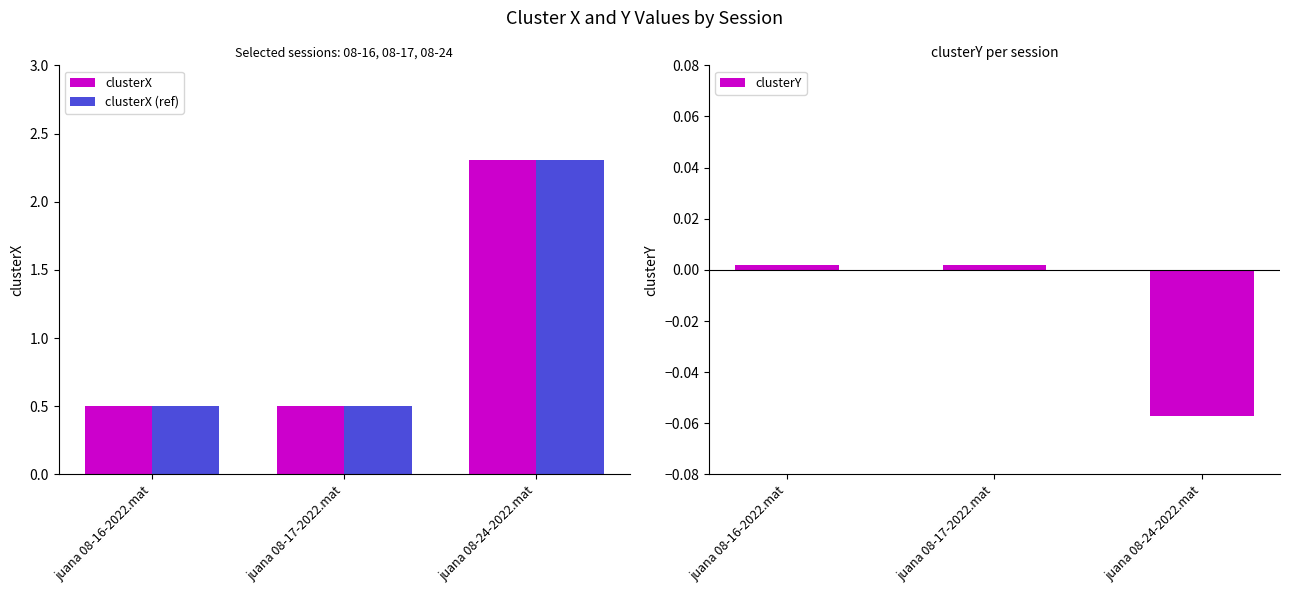

What is the total value across all series at juana 08-24-2022.mat?

4.6